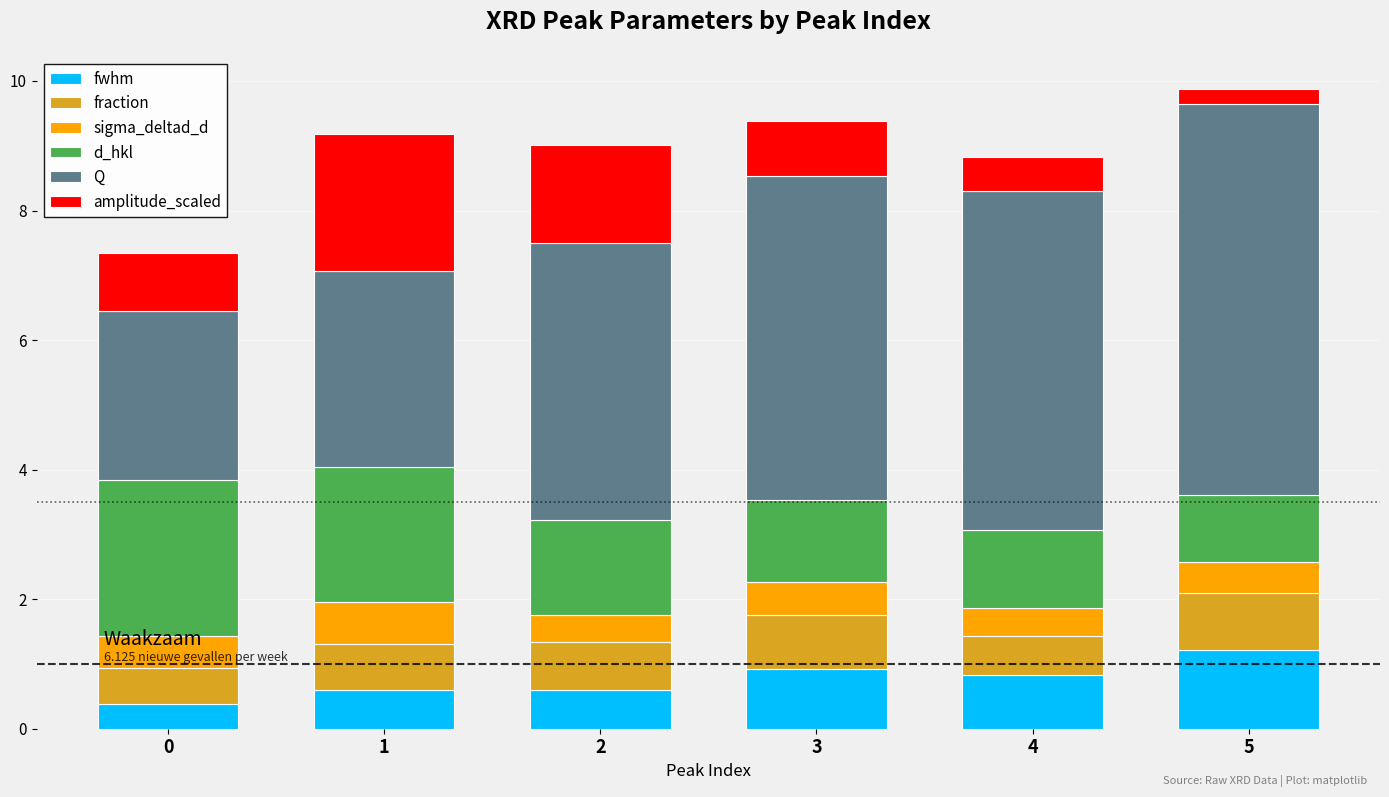

What is the sum of all fwhm values?

4.5